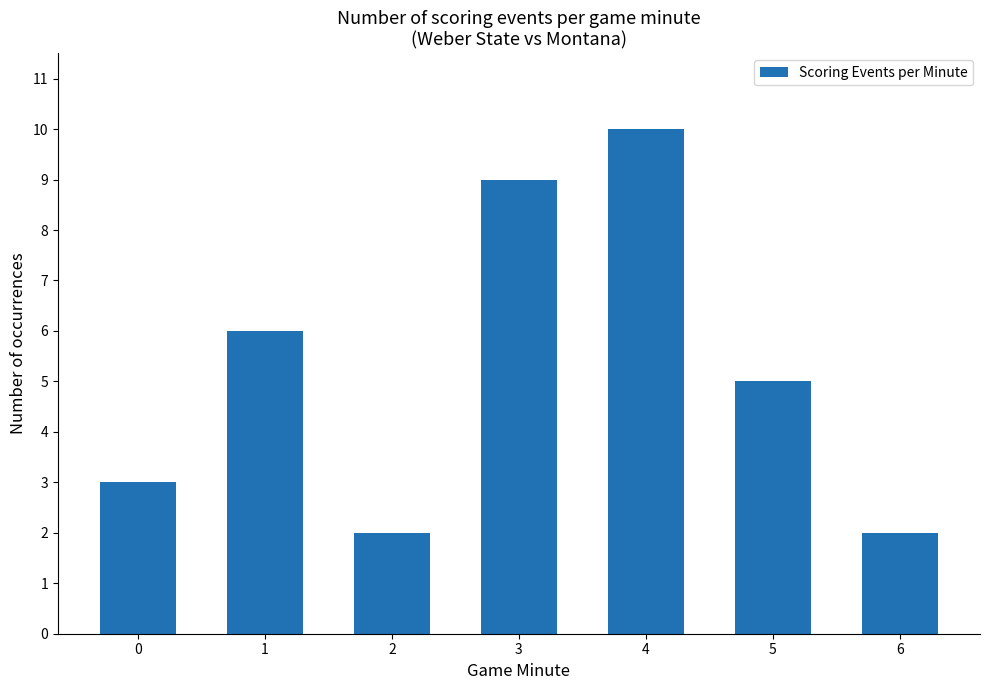

Reading left to right, transcribe all the data shown in this chart.

0=3	1=6	2=2	3=9	4=10	5=5	6=2